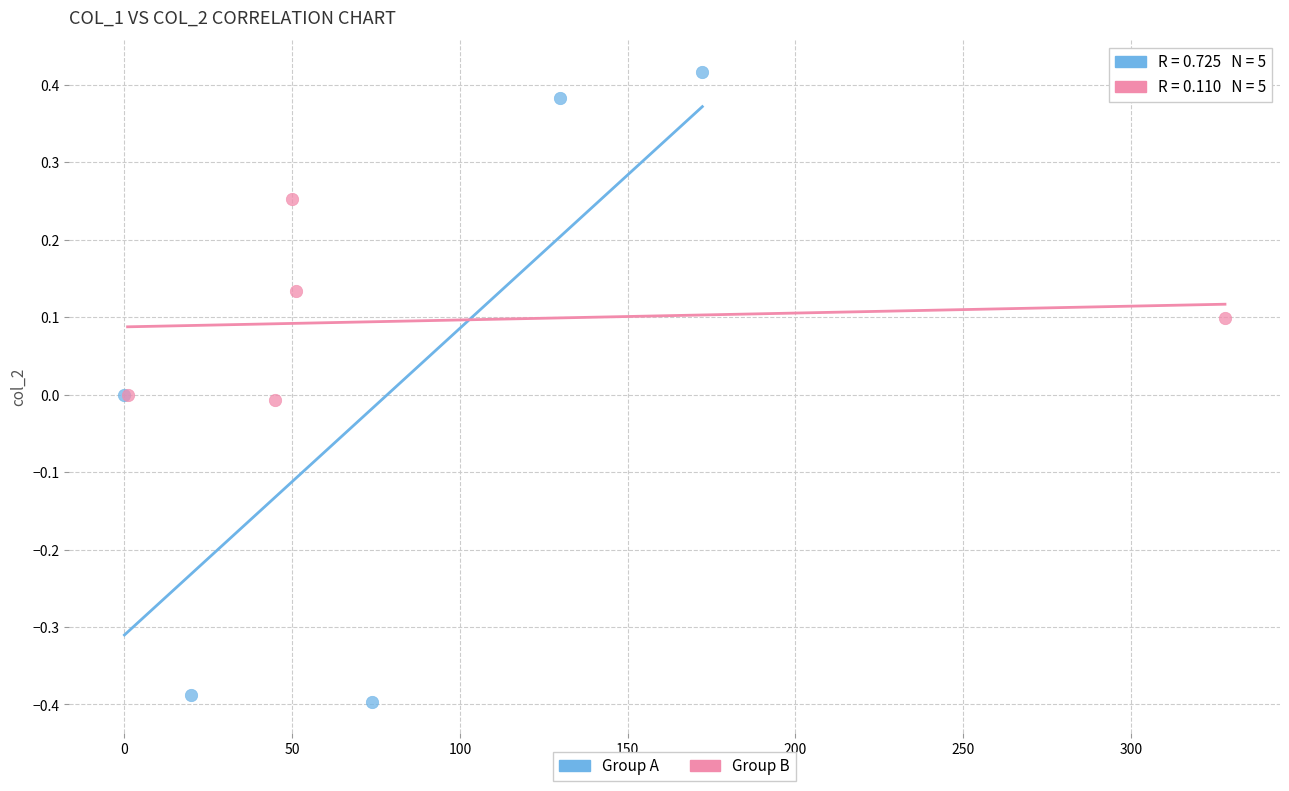

What are all the series names shown in the legend?

Group A, Group B